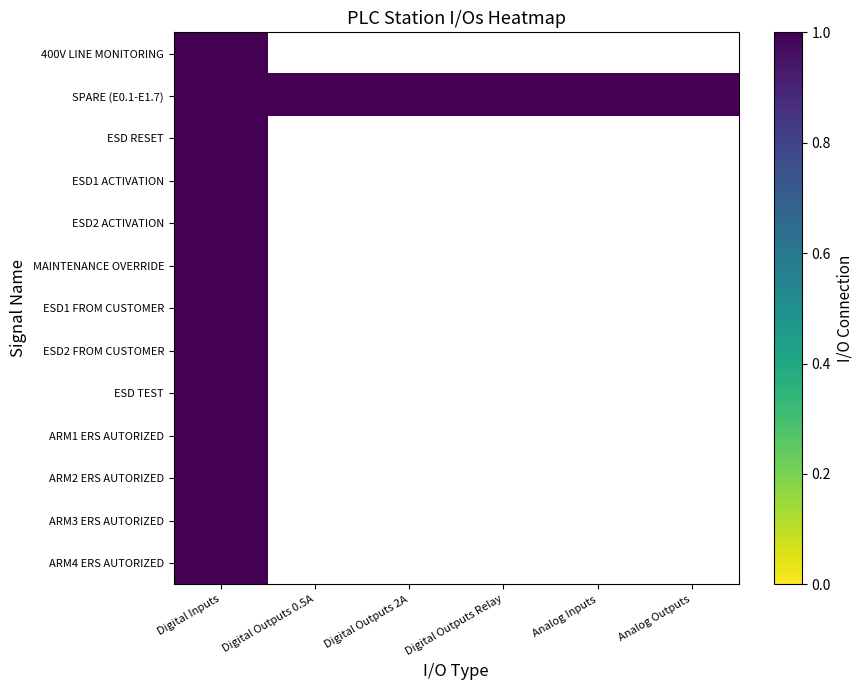

How many data points in MAINTENANCE OVERRIDE are above 0?

1